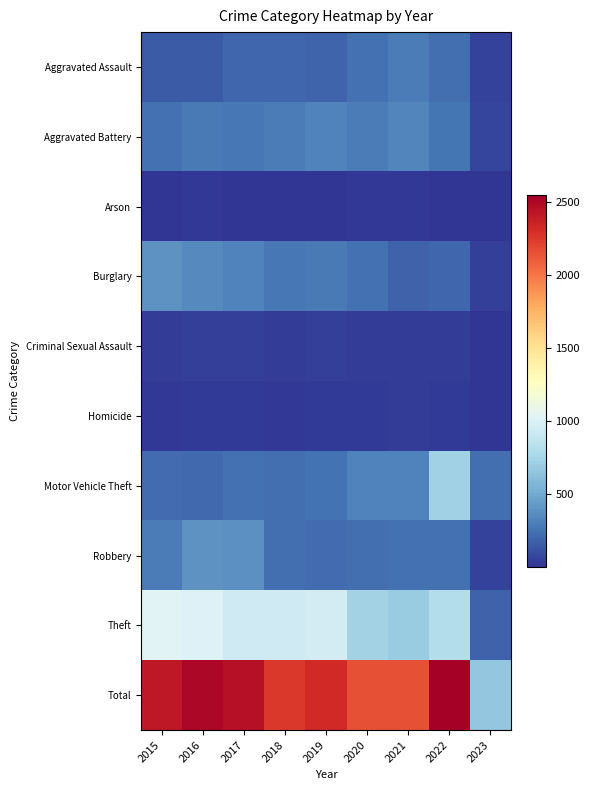

Count the number of categories in the chart.

9